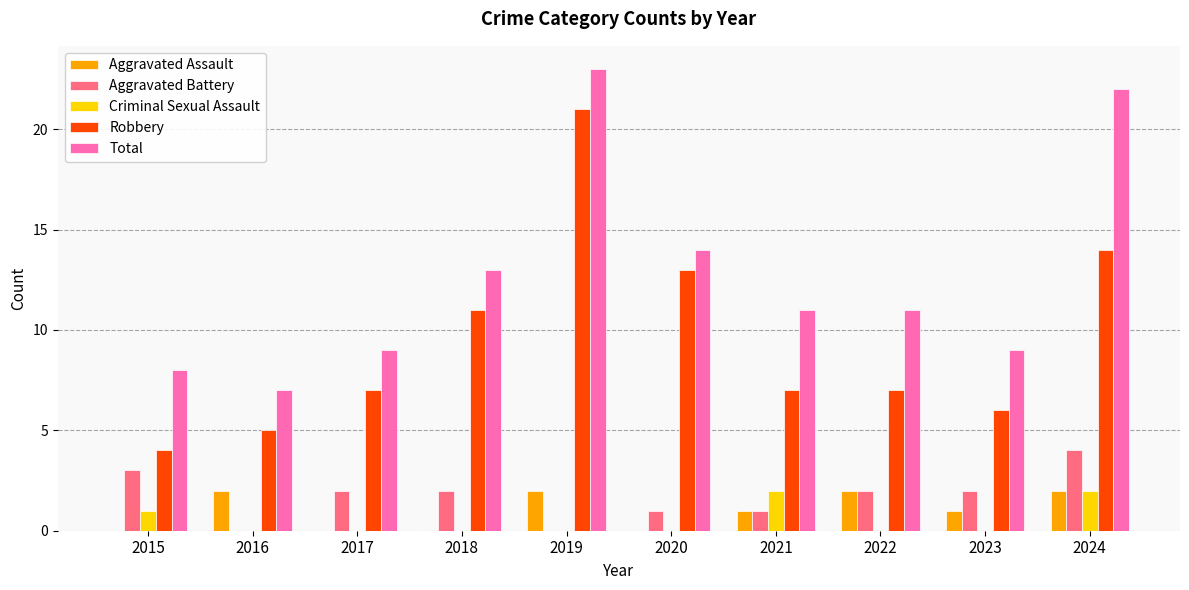

Between 2015 and 2020, which series saw the biggest shift?

Robbery